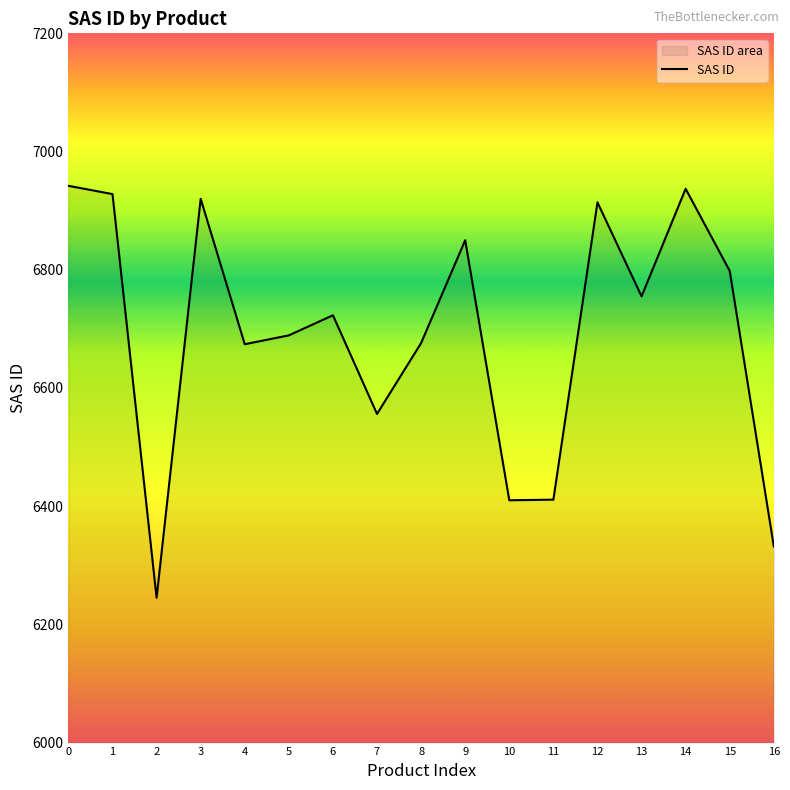

What is the difference between the values at 8 and 13?

79